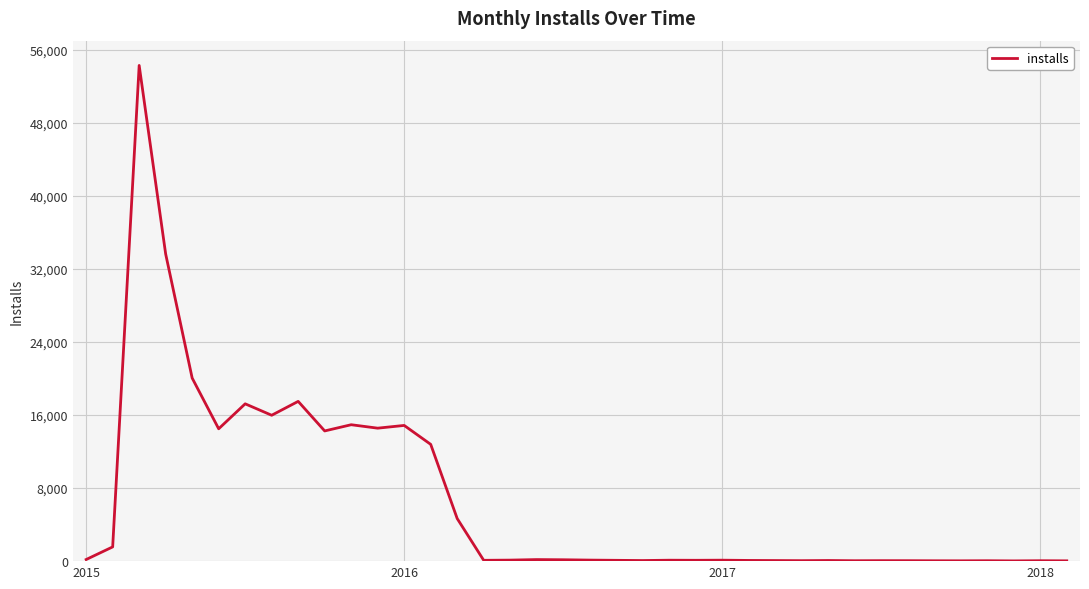

What is the maximum value shown in the chart?

54273